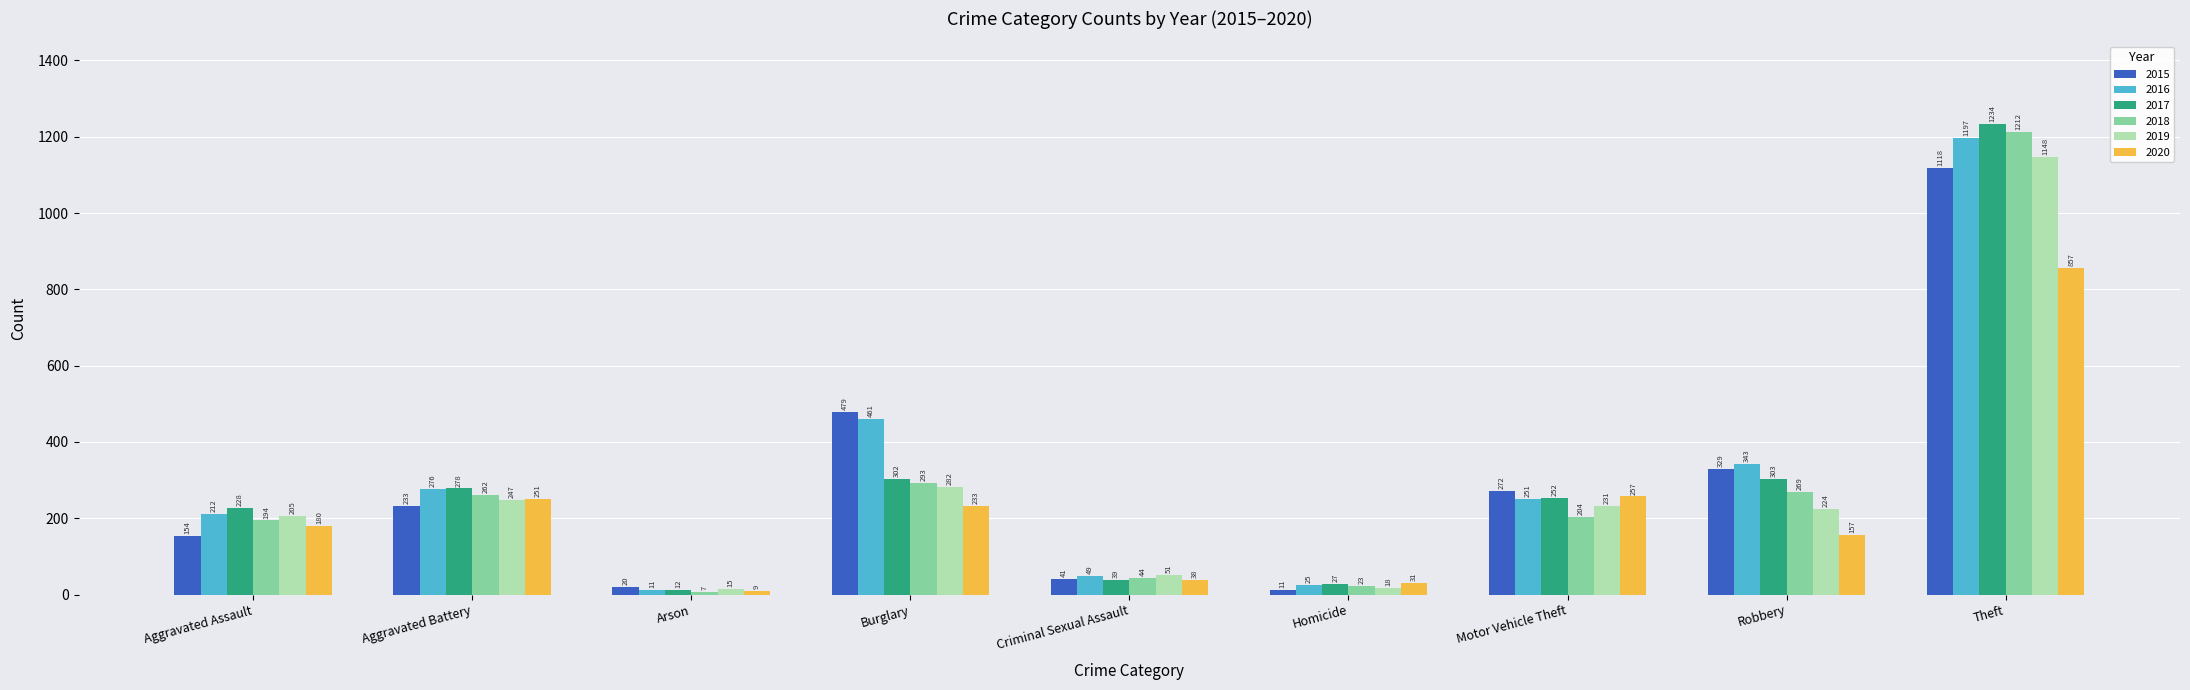

Rank the series at Aggravated Battery from highest to lowest value.

2017, 2016, 2018, 2020, 2019, 2015